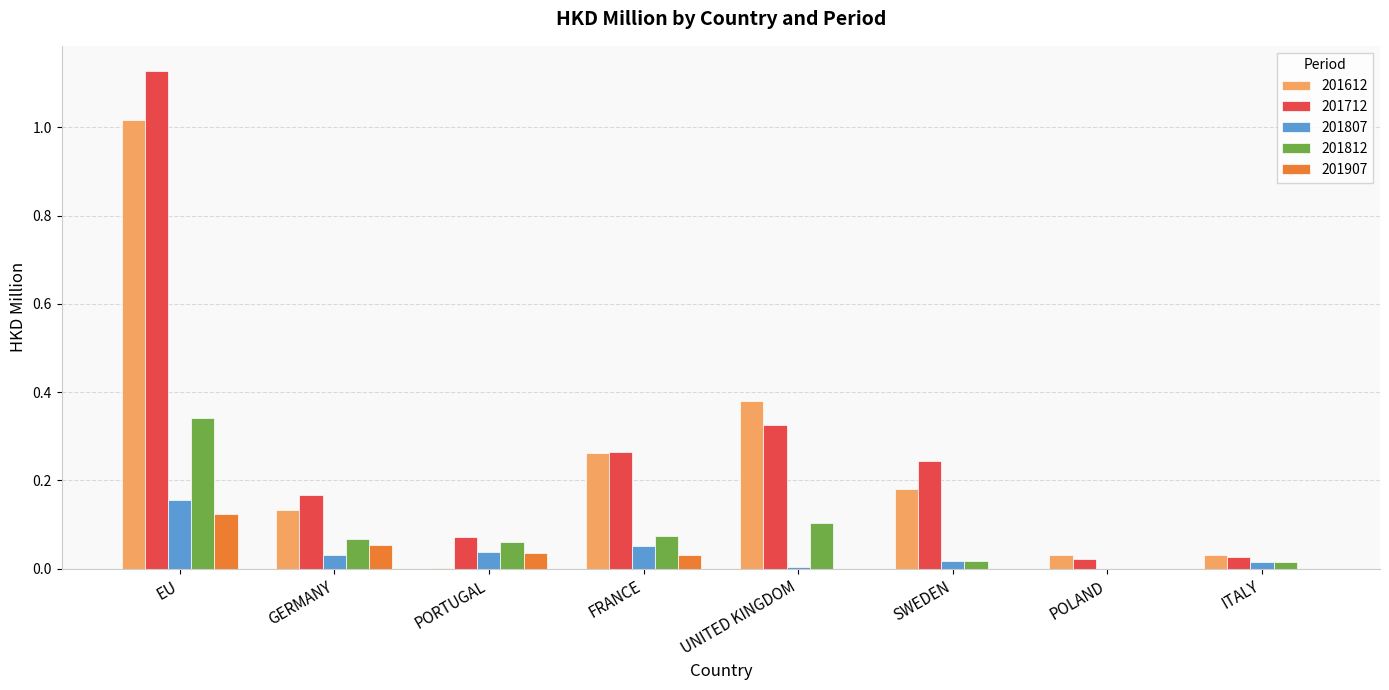

Is the value of 201907 at POLAND greater than the value of 201812 at UNITED KINGDOM?

No